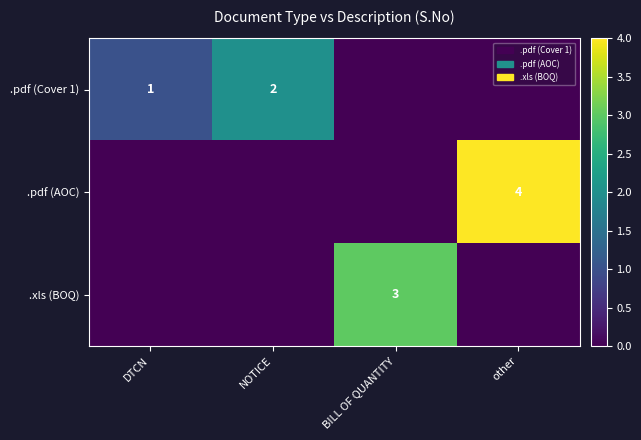

The value of .xls (BOQ) at BILL OF QUANTITY is 3. True or false?

True